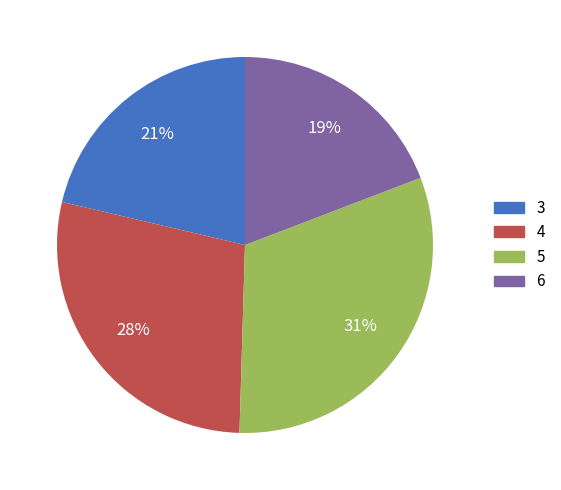

What percentage is the 5 slice, to the nearest percent?

31%